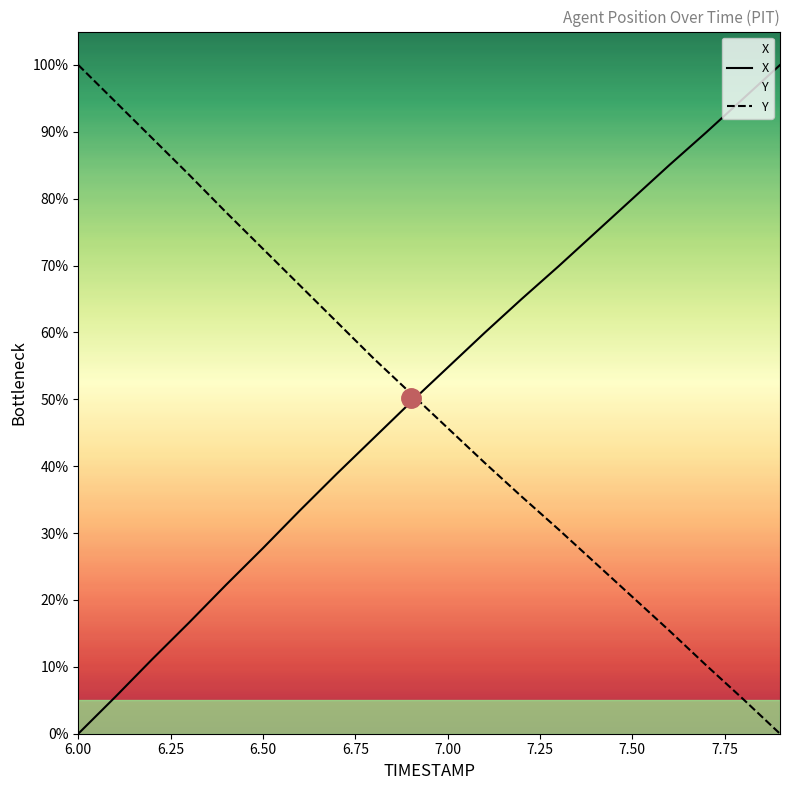

True or false: X has a value of 16.6 at 6.3.

True